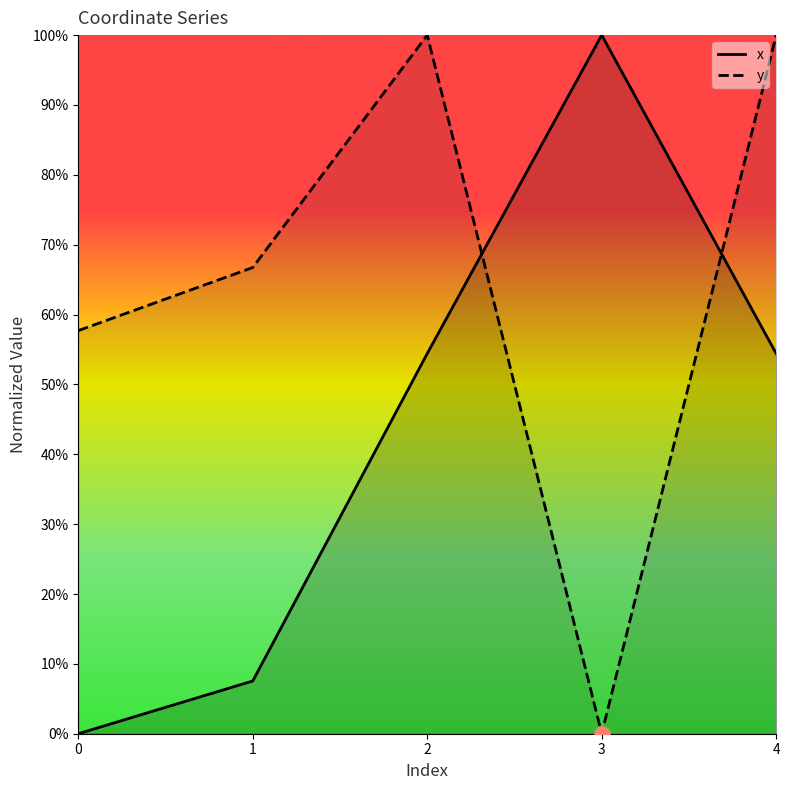

At how many categories does at least one series exceed 0?

5